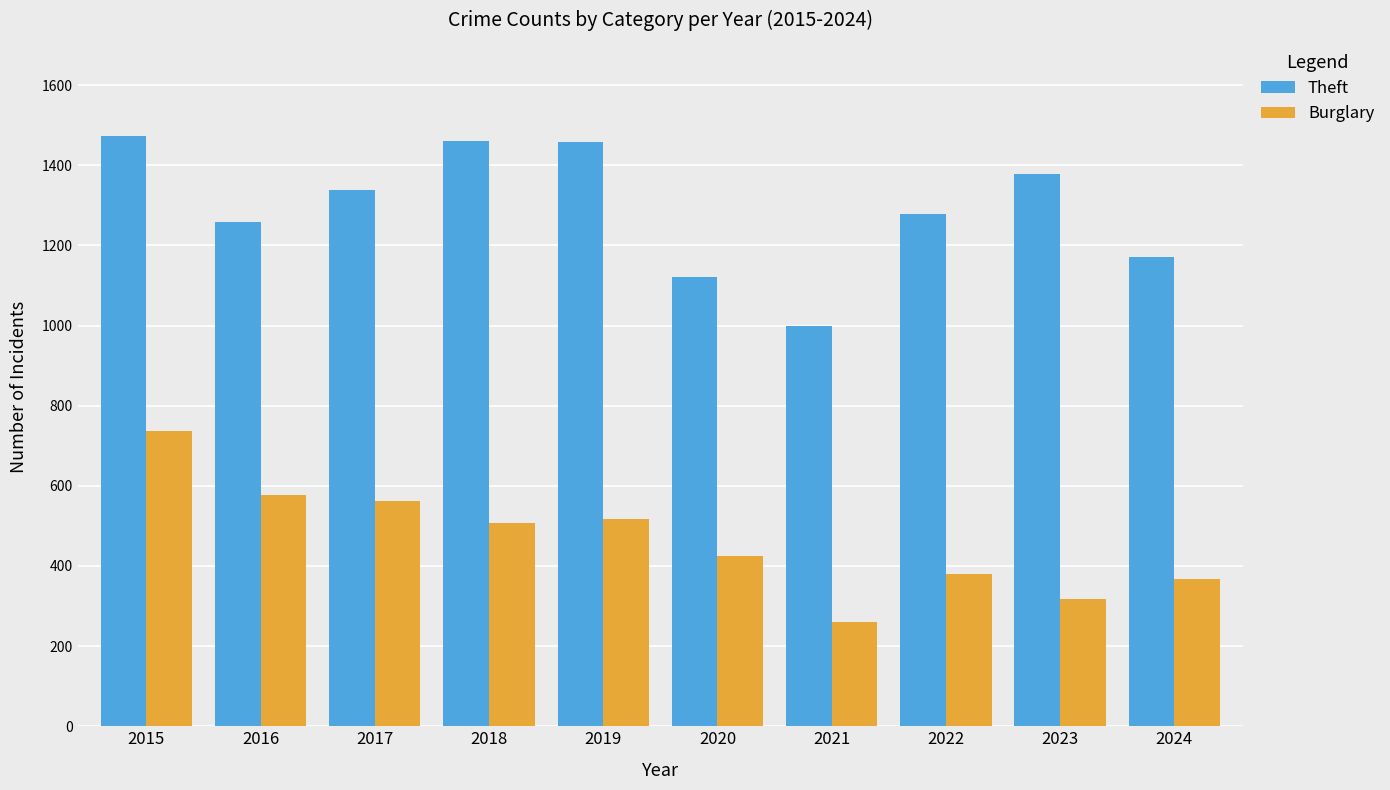

Is the value of Burglary at 2020 greater than the value of Theft at 2016?

No